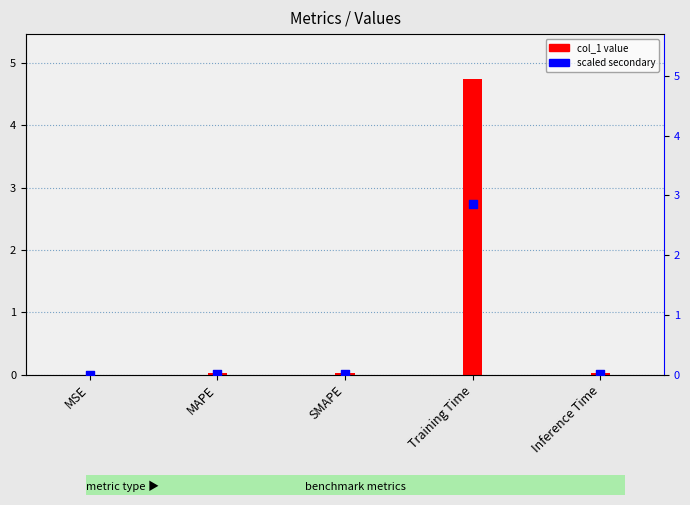

Which series contains the highest Y value?

col_1